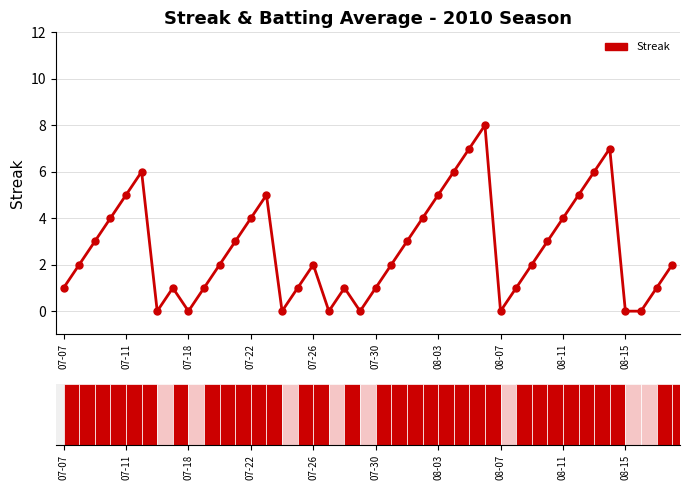

Count the number of data series in this chart.

1